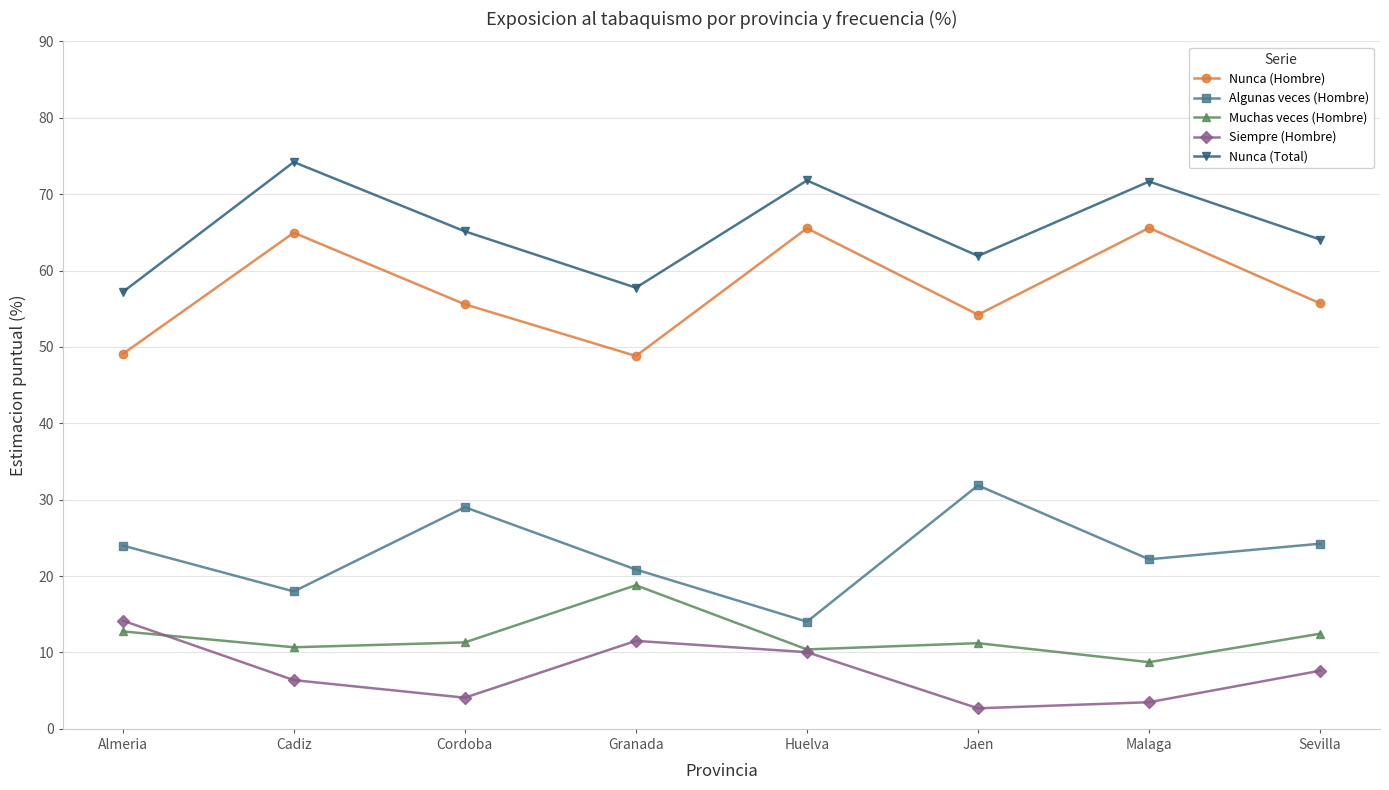

True or false: Nunca (Total) and Muchas veces (Hombre) intersect in this chart.

False